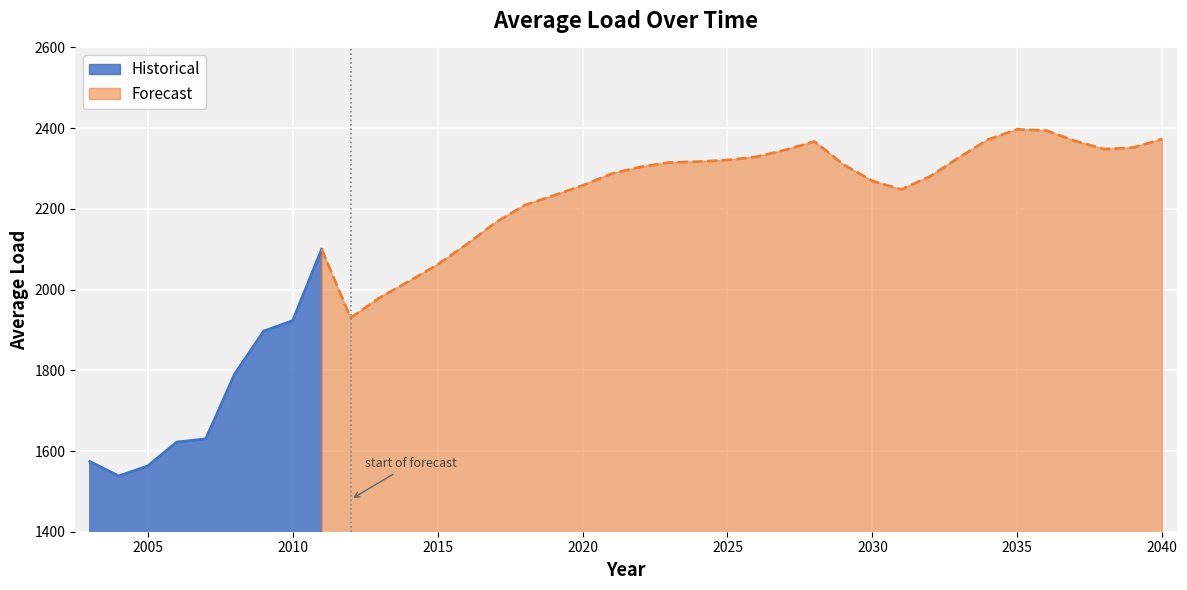

What is the lowest value of the Historical series?

1538